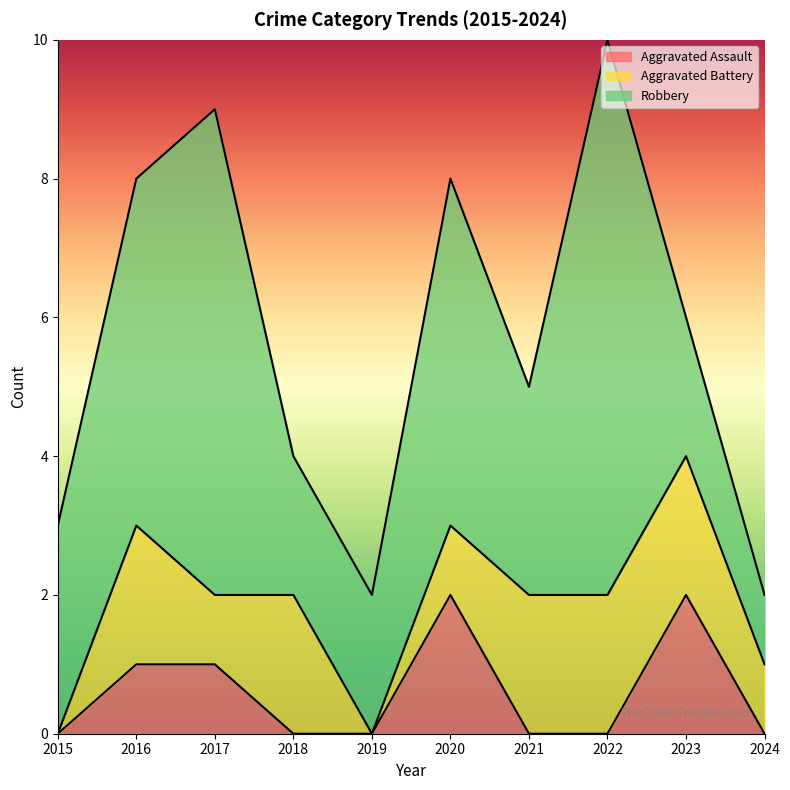

At how many categories does at least one series exceed 1?

9